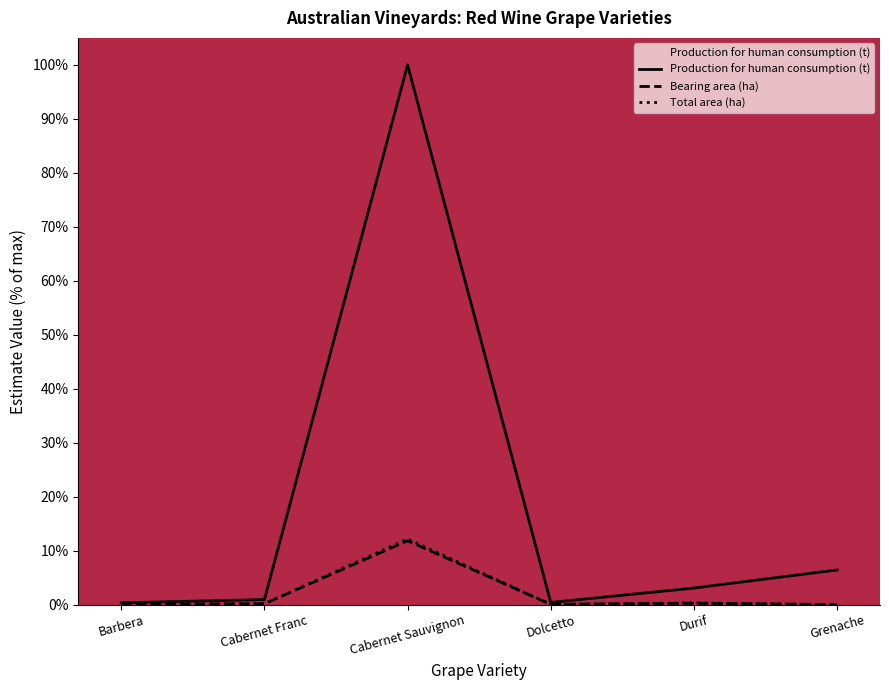

True or false: Bearing area (ha) and Total area (ha) cross at least once.

False